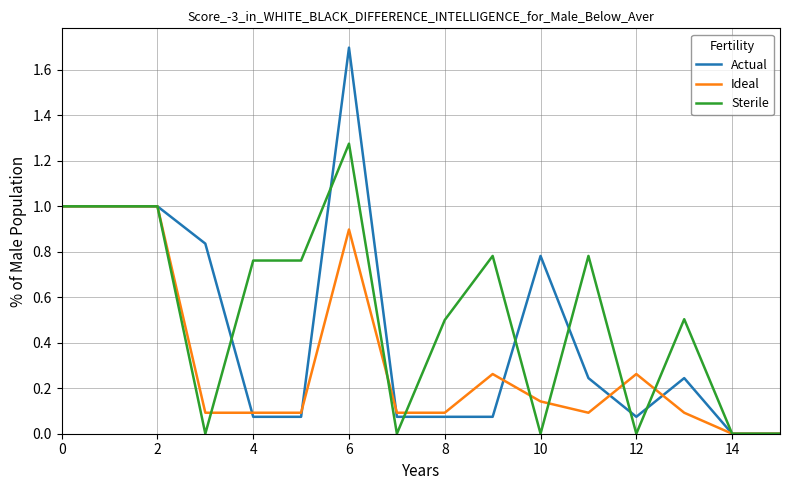

Rank the series by their average value, from highest to lowest.

Sterile, Actual, Ideal